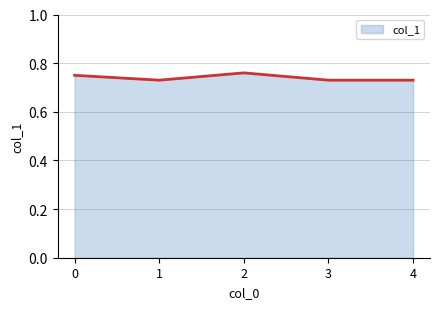

Count the values in the range 0 to 1.

5